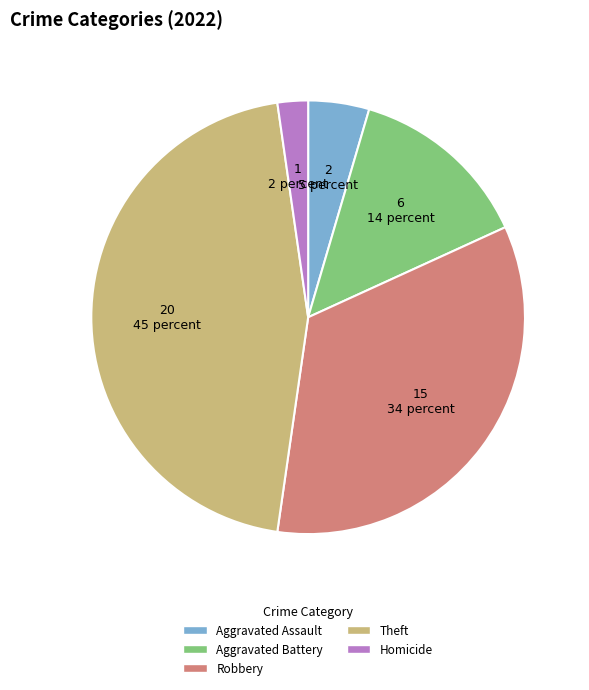

Rank the categories by value from lowest to highest.

Homicide, Aggravated Assault, Aggravated Battery, Robbery, Theft